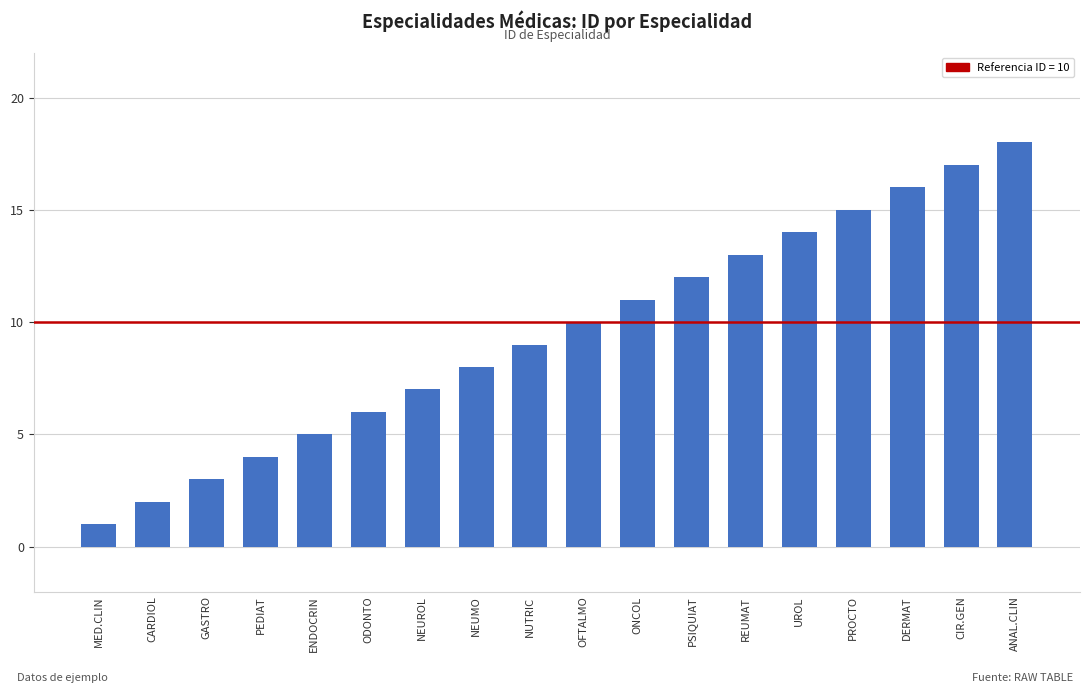

What is the approximate value at PEDIAT?

4